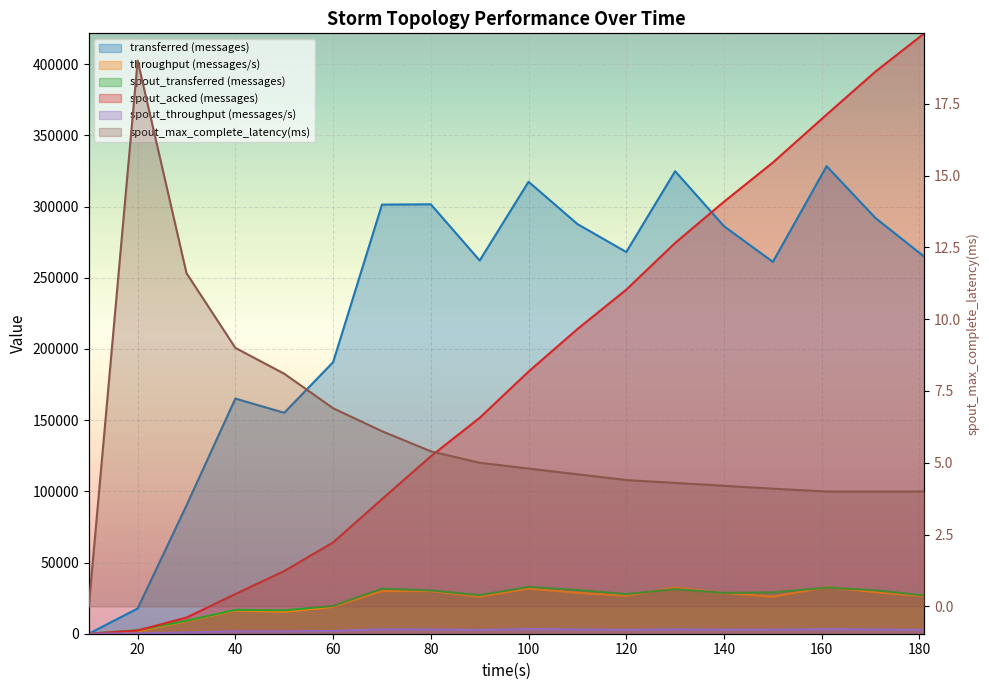

Reading left to right, list all the values displayed in this chart.

transferred (messages): 10=0.0	20=17720.0	30=90140.0	40=165160.0	50=155180.0	60=190720.0	70=301380.0	80=301600.0	90=262120.0	100=317440.0	110=287740.0	120=268100.0	130=324860.0	140=286200.0	150=261160.0	161=328400.0	171=291960.0	181=264780.0
throughput (messages/s): 10=0.0	20=1761.0	30=8767.0	40=16337.0	50=15442.0	60=18892.0	70=29904.0	80=29914.0	90=26024.0	100=31633.0	110=28710.0	120=26724.0	130=32401.0	140=28562.0	150=26037.0	161=32715.0	171=29108.0	181=26401.0
spout_transferred (messages): 10=0.0	20=2440.0	30=9080.0	40=16760.0	50=16420.0	60=19520.0	70=31640.0	80=30400.0	90=27100.0	100=32920.0	110=30700.0	120=27860.0	130=31320.0	140=28660.0	150=29020.0	161=32440.0	171=30560.0	181=26860.0
spout_acked (messages): 10=0.0	20=2240.0	30=11360.0	40=27900.0	50=44020.0	60=64120.0	70=94520.0	80=124640.0	90=151640.0	100=184120.0	110=213960.0	120=241660.0	130=274460.0	140=303420.0	150=330920.0	161=364620.0	171=394820.0	181=421680.0
spout_throughput (messages/s): 10=0.0	20=242.0	30=883.0	40=1657.0	50=1633.0	60=1933.0	70=3139.0	80=3015.0	90=2690.0	100=3280.0	110=3063.0	120=2777.0	130=3123.0	140=2860.0	150=2893.0	161=3231.0	171=3046.0	181=2678.0
spout_max_complete_latency(ms): 10=0.0	20=19.0	30=11.6	40=9.0	50=8.1	60=6.9	70=6.1	80=5.4	90=5.0	100=4.8	110=4.6	120=4.4	130=4.3	140=4.2	150=4.1	161=4.0	171=4.0	181=4.0